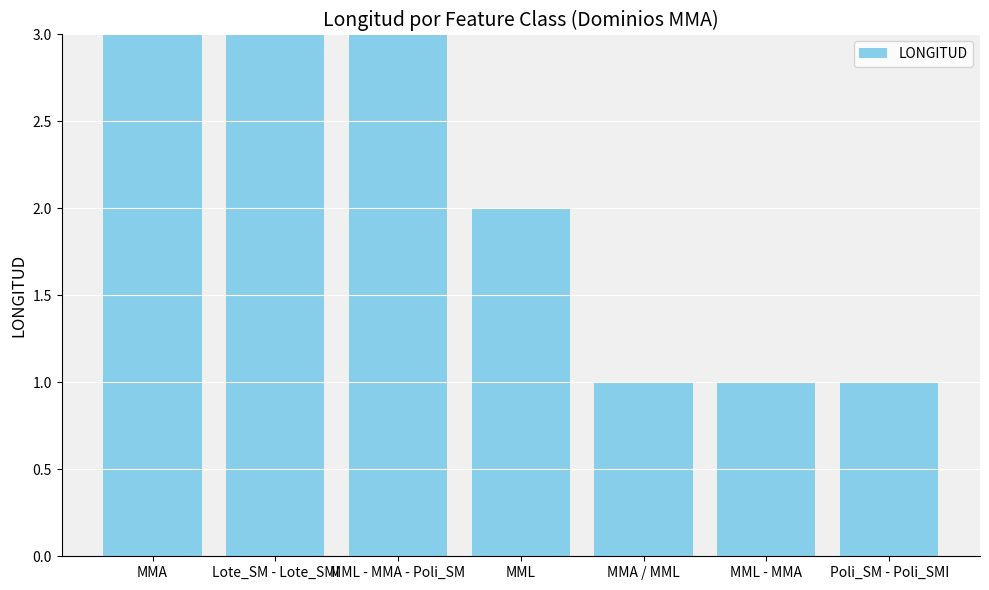

What is the minimum value shown in the chart?

1